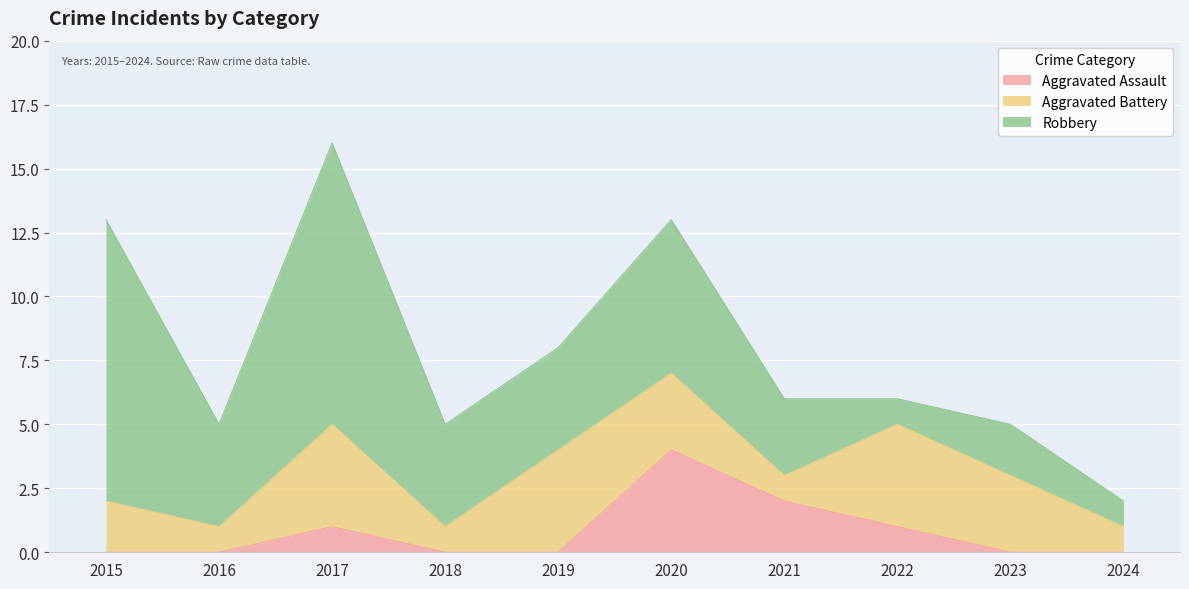

What is the difference between the maximum and minimum values in the Aggravated Battery series?

3